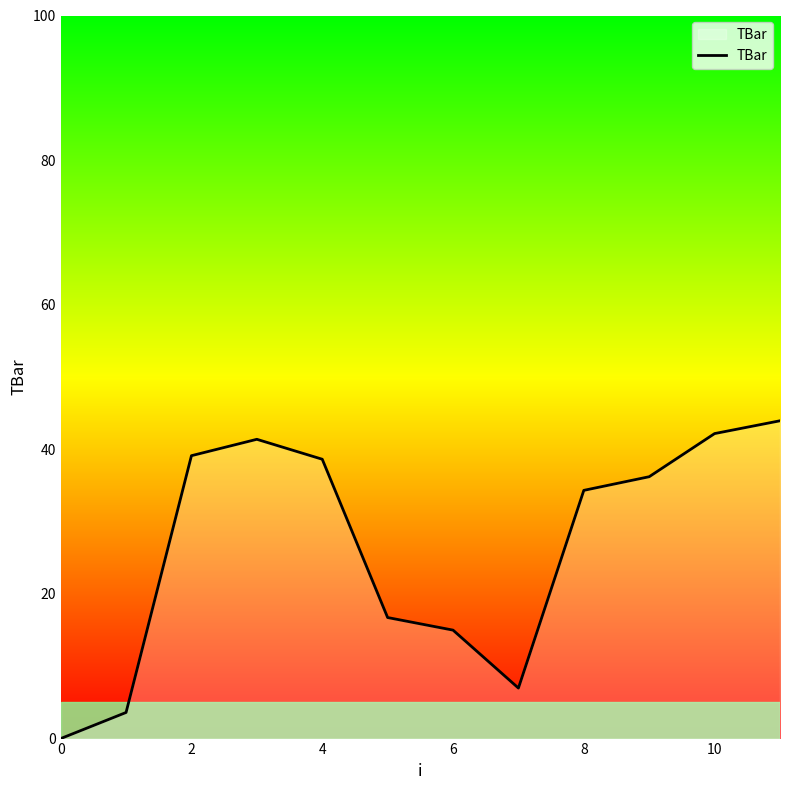

What is the difference between the maximum and minimum values?

44.0